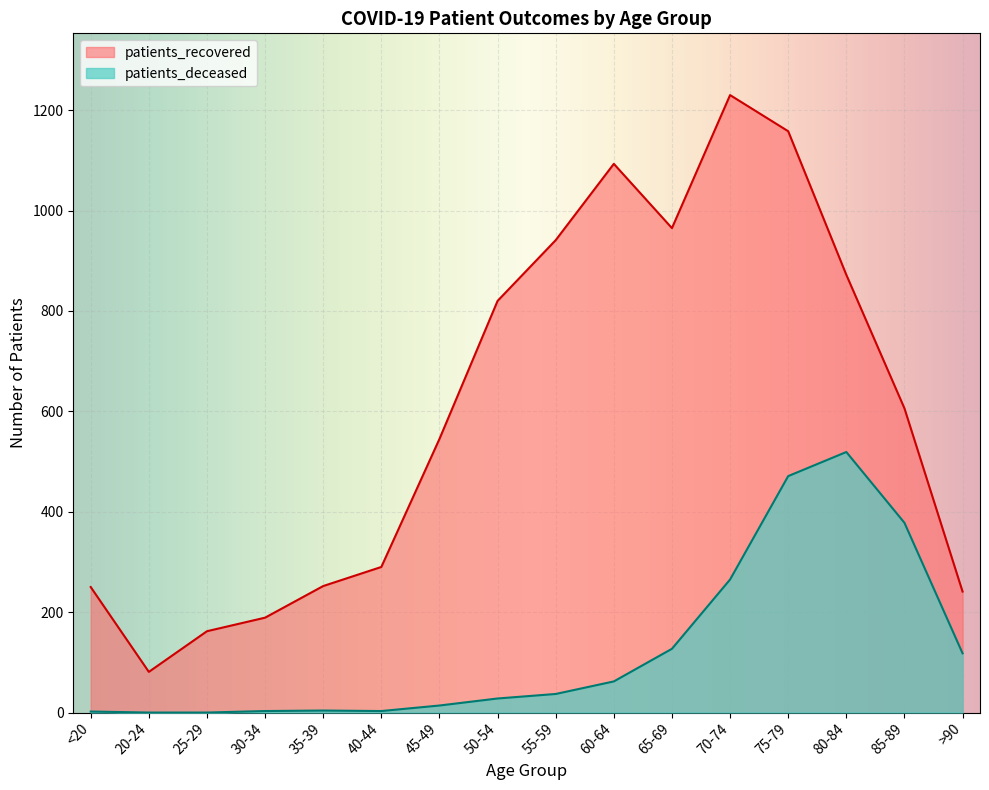

List the series in order of their overall mean, highest first.

patients_recovered, patients_deceased